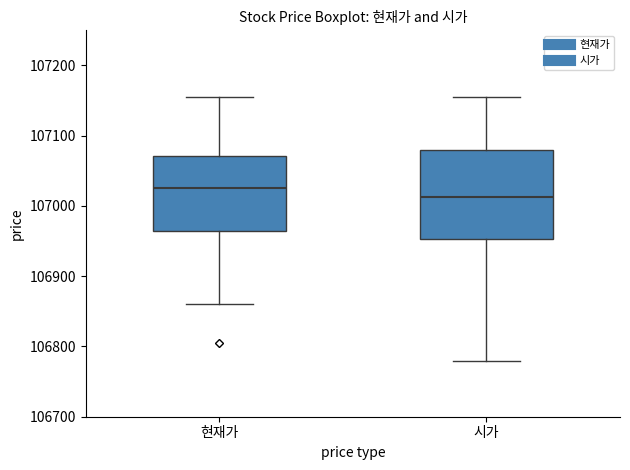

Which box is the tallest, from its lower edge to its upper edge?

시가